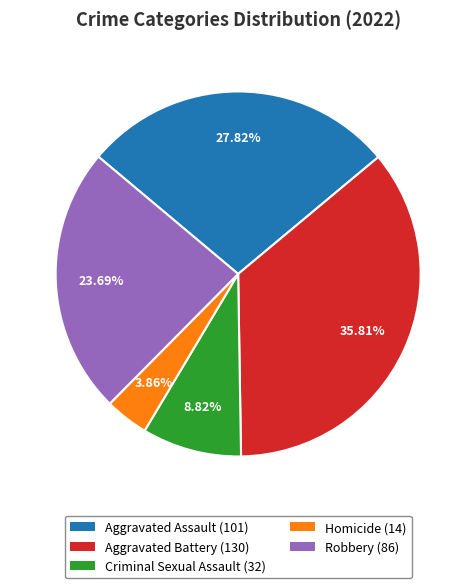

True or false: Robbery accounts for 24% of the total.

True